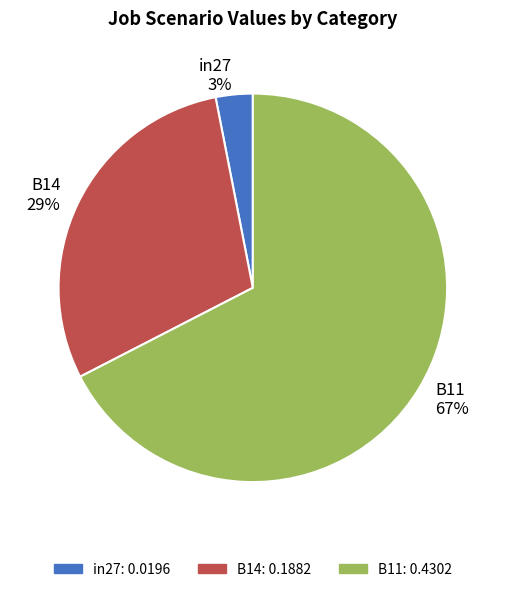

Do B14 and B11 together represent more than half of the pie?

Yes